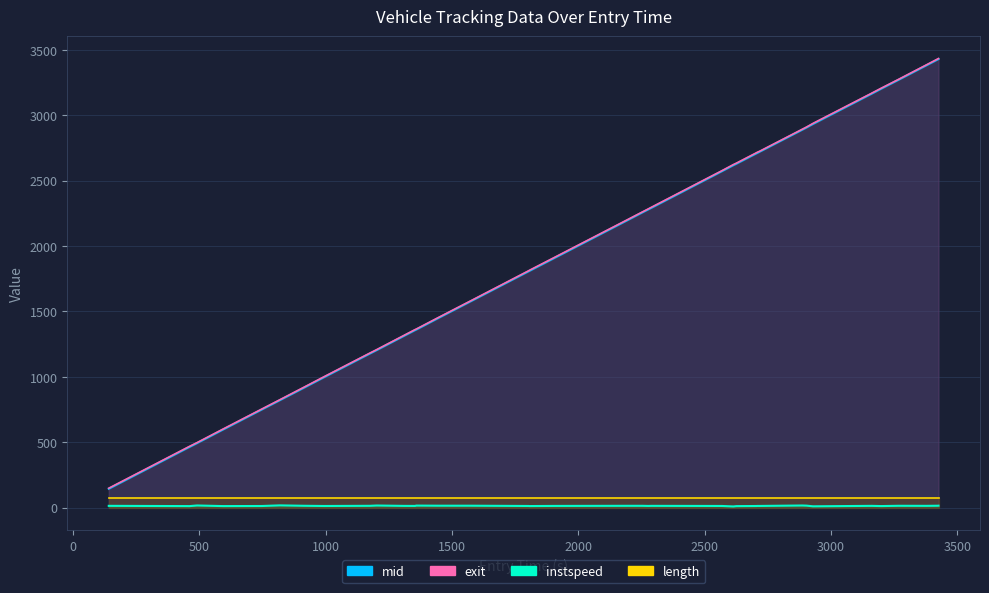

Which series has the widest spread of values?

exit